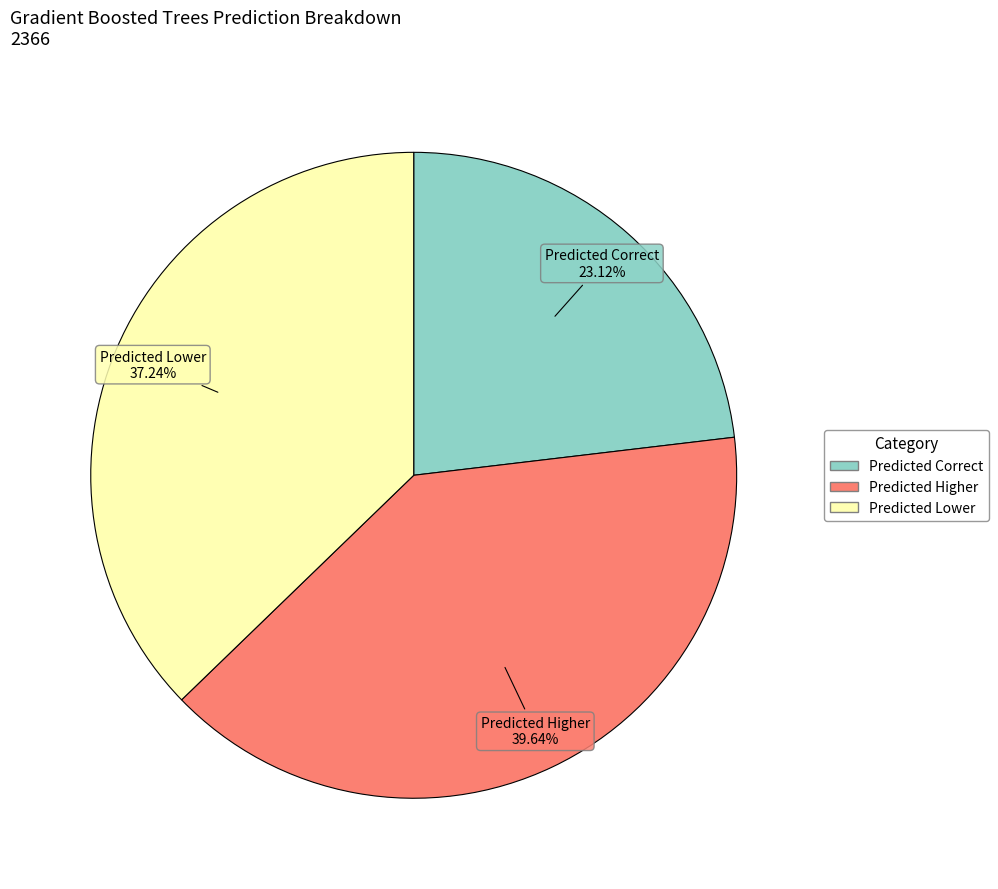

Count the number of slices in the pie.

3